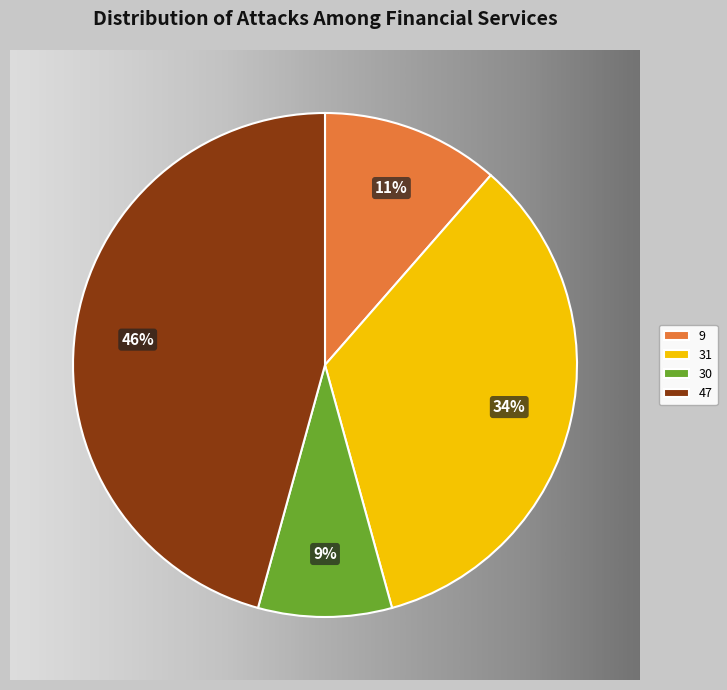

The 30 slice represents 1% of the pie. True or false?

False